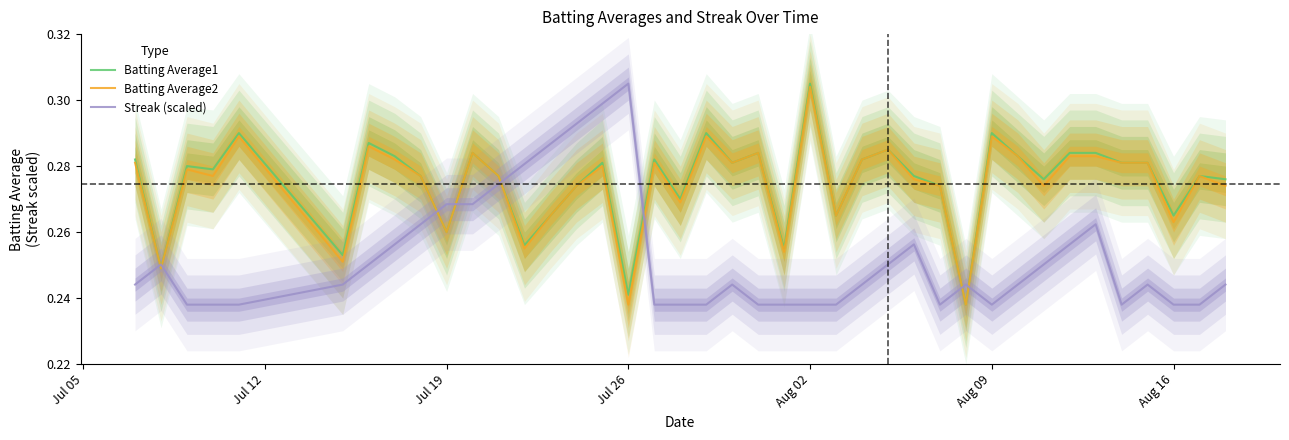

Which series ends up on top after the final intersection of Batting Average1 and Streak (scaled)?

Batting Average1